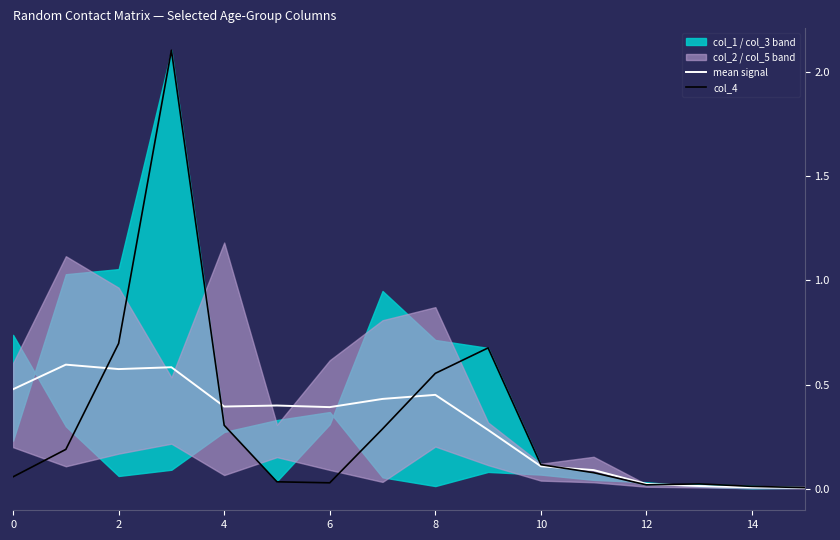

True or false: mean signal and col_4 cross at least once.

True